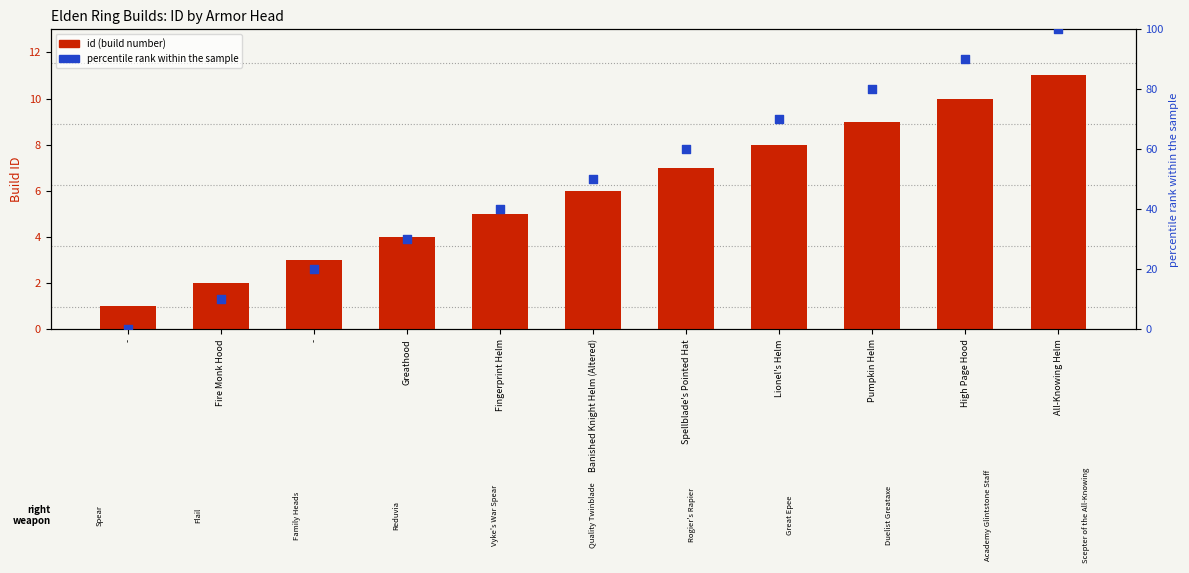

At how many categories does at least one series exceed 77?

3